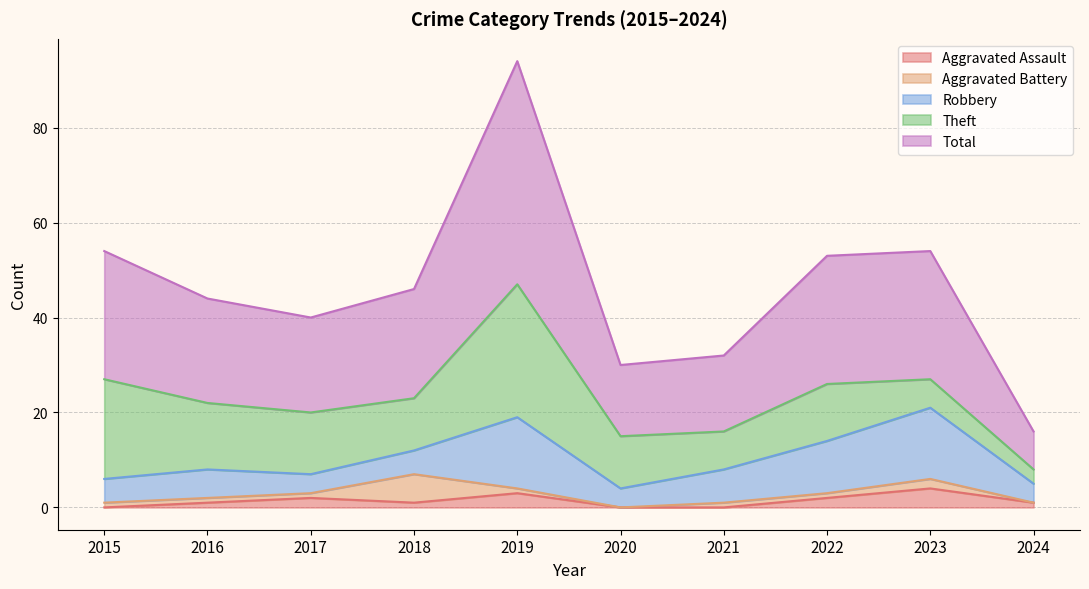

What is the maximum value for Aggravated Assault?

4